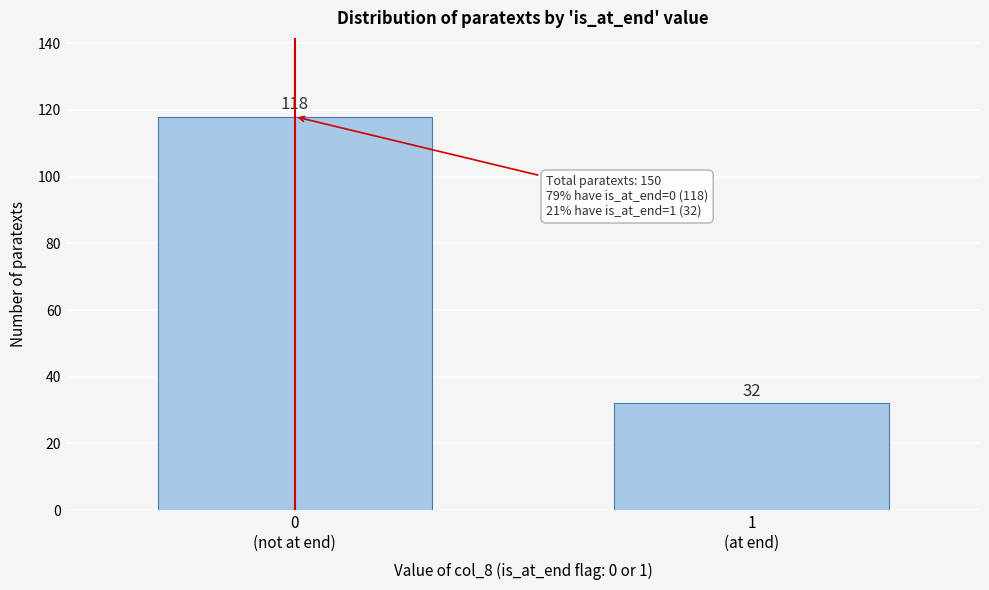

Reading left to right, extract all data points from this chart.

118	32